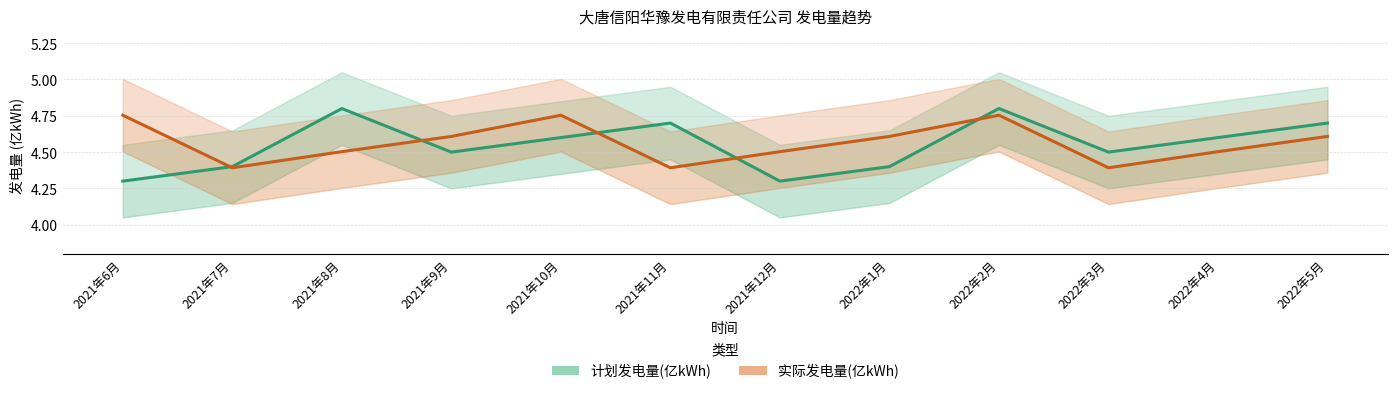

What is the greatest value displayed?

4.8